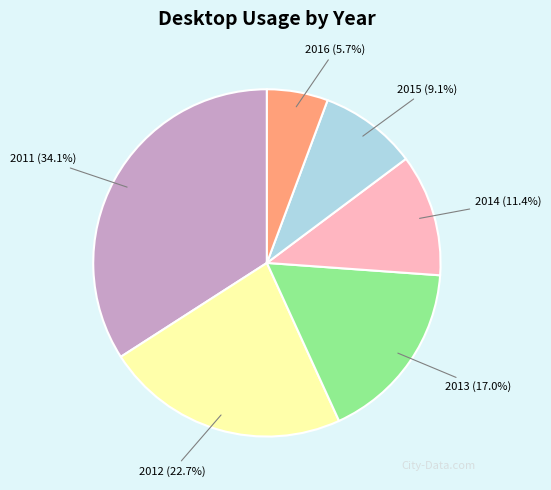

Which category has the smallest portion of the pie?

2016